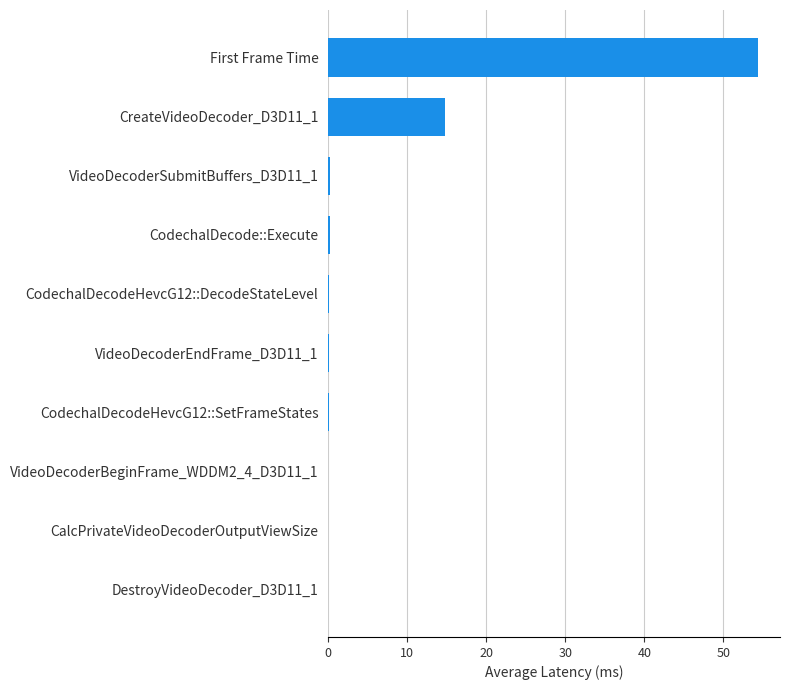

The value at CodechalDecodeHevcG12::SetFrameStates is 0.0. True or false?

True